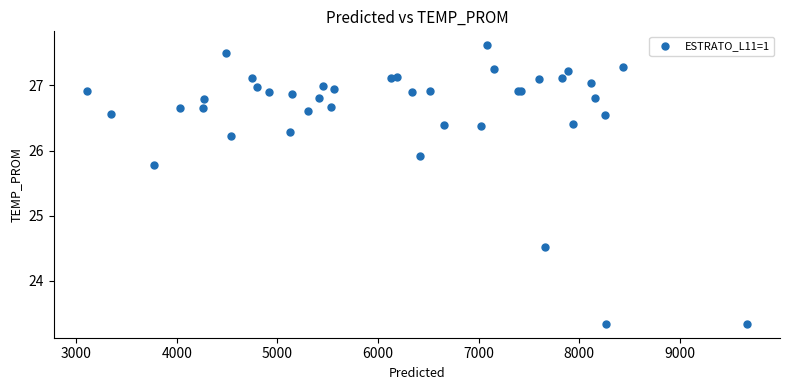

What Y value in the scatter plot is closest to 25?

24.5